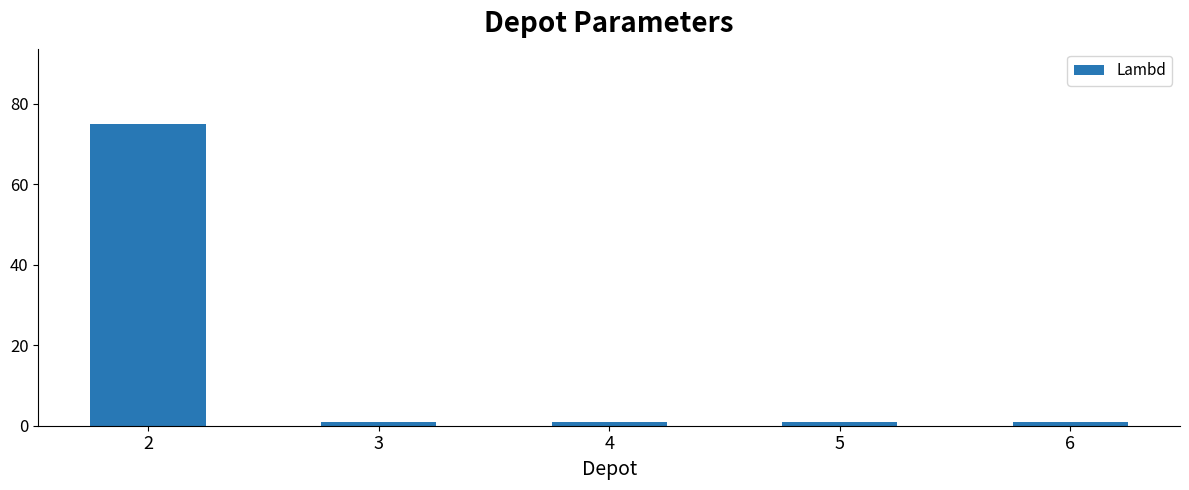

What is the minimum value shown in the chart?

1